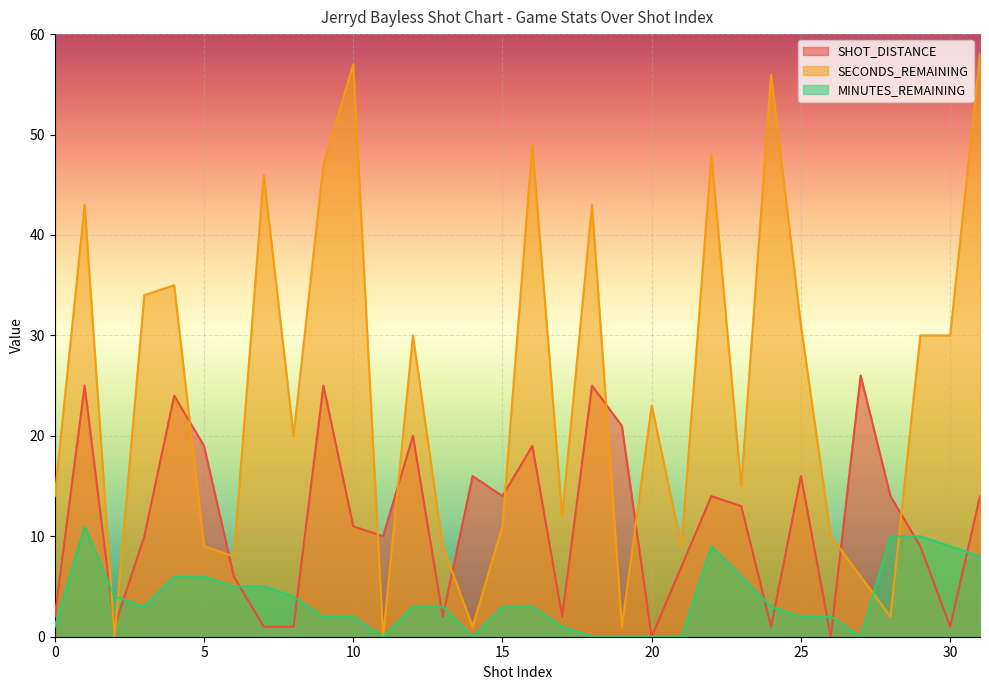

How many positive values does the SECONDS_REMAINING series have?

30